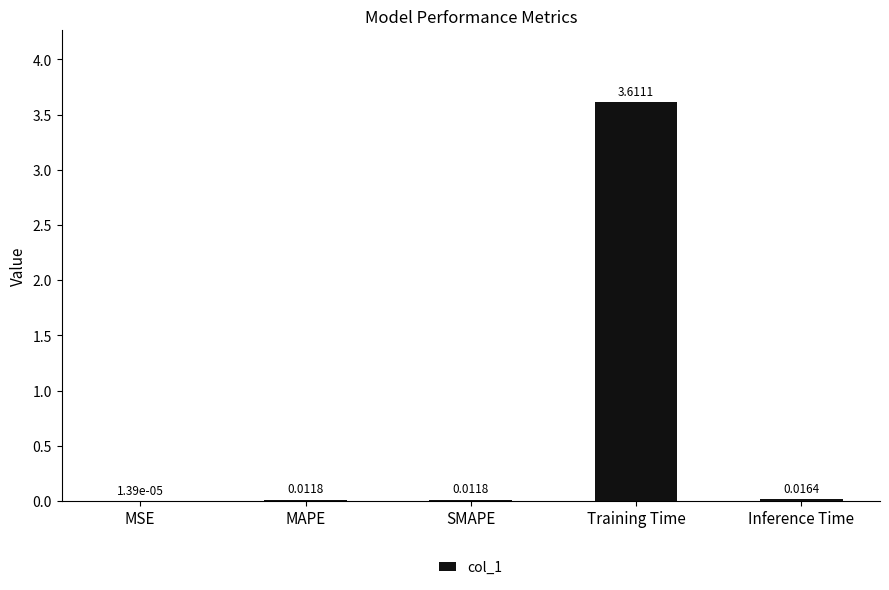

What is the change in value from Training Time to Inference Time?

-3.6